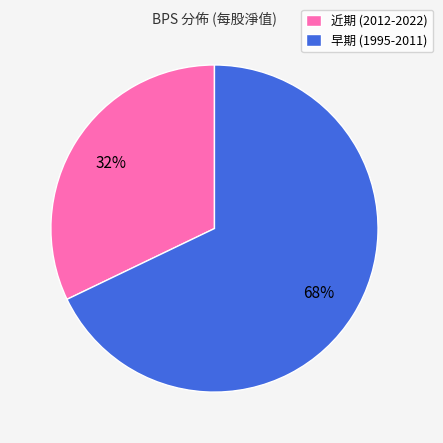

To the nearest percent, what is the difference between the largest and smallest slice percentages?

36%